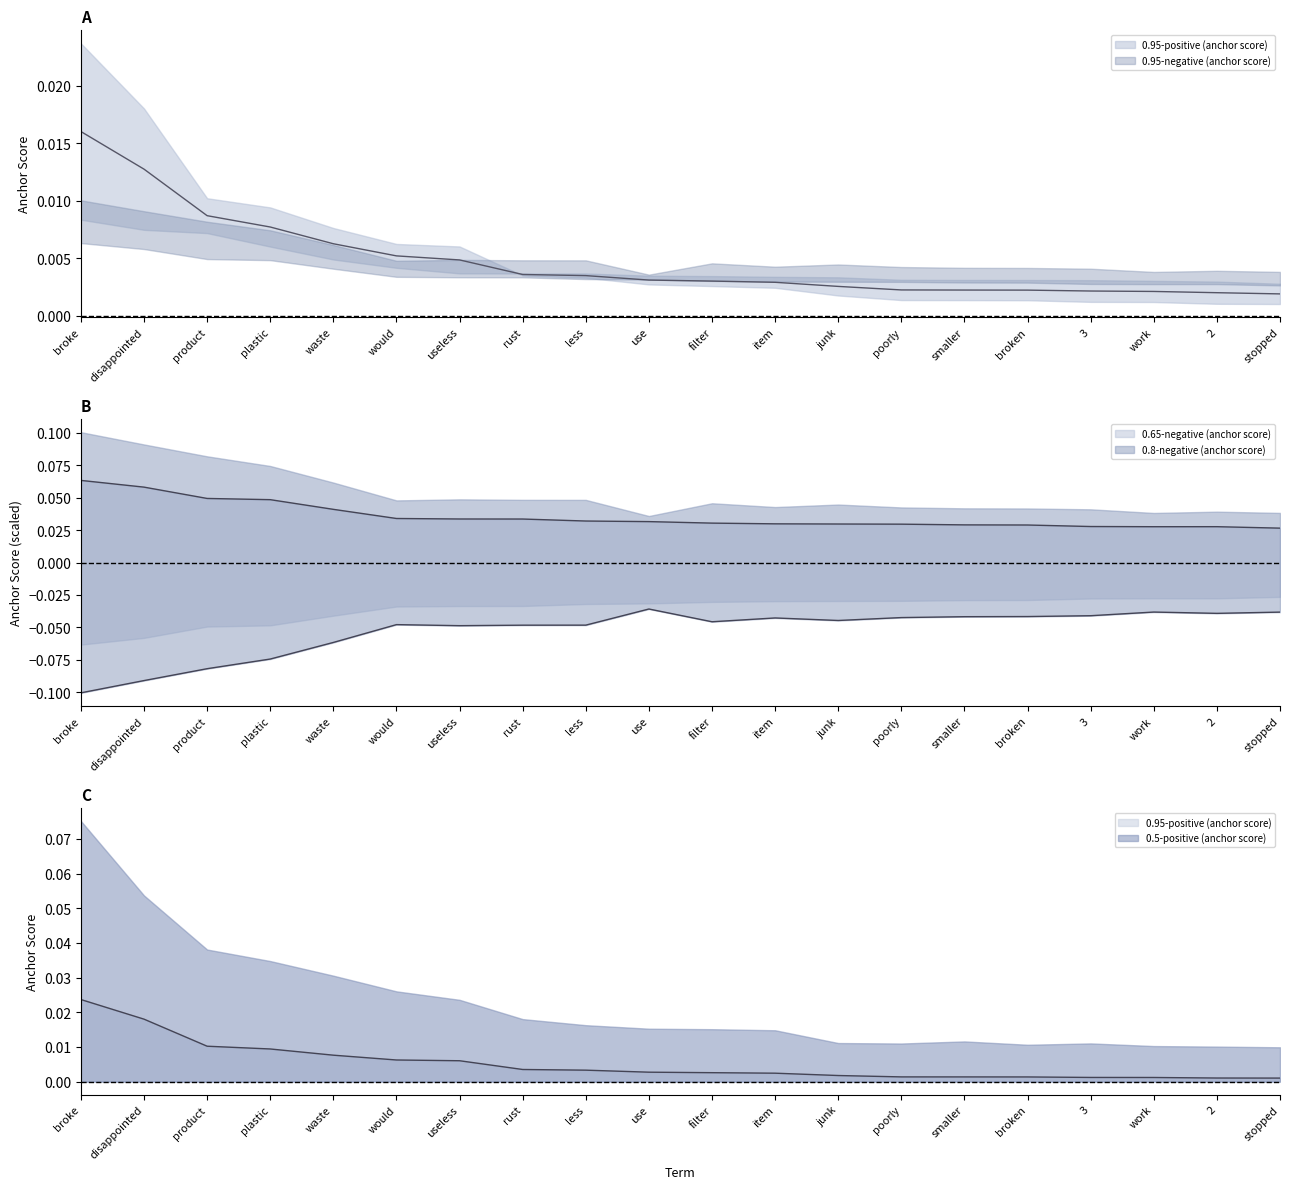

True or false: 0.65-negative (anchor score) and 0.95-negative (anchor score) intersect in this chart.

False